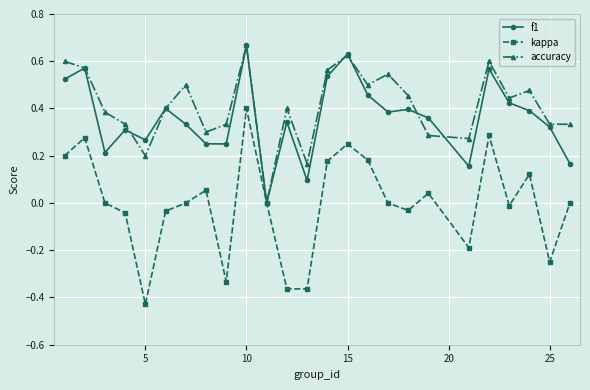

What are all the series names shown in the legend?

f1, kappa, accuracy